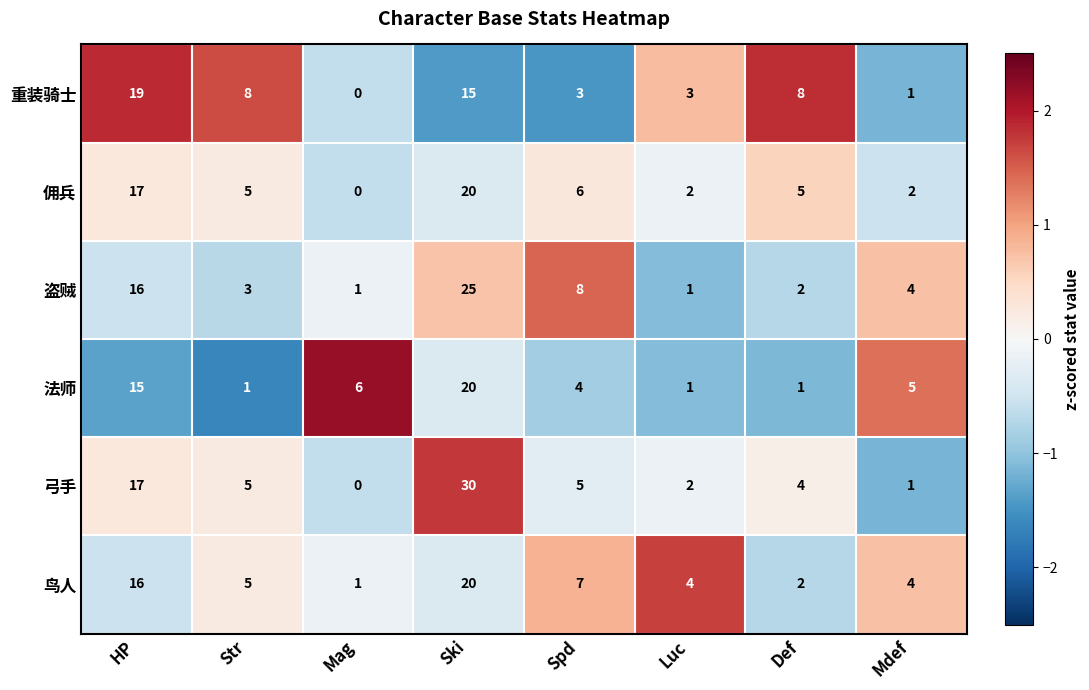

How many values in 弓手 are above zero?

7